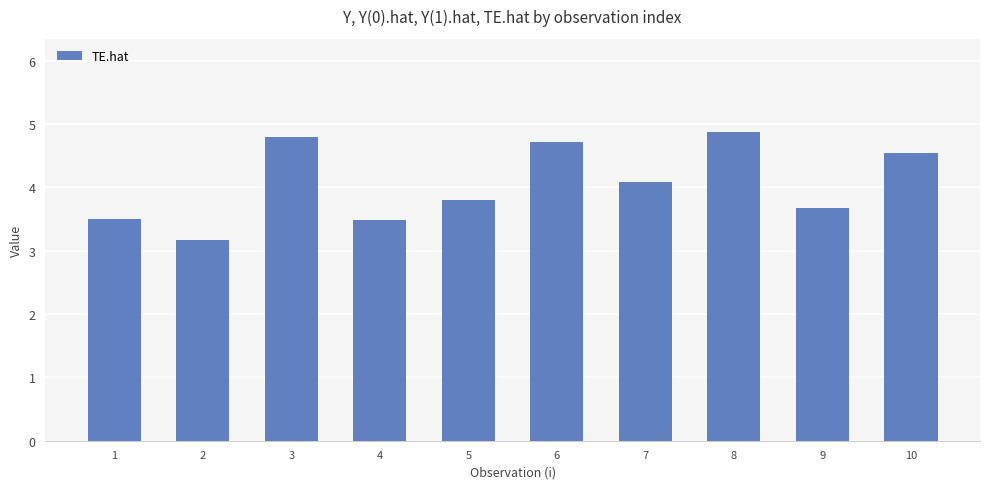

How many values exceed 4?

5